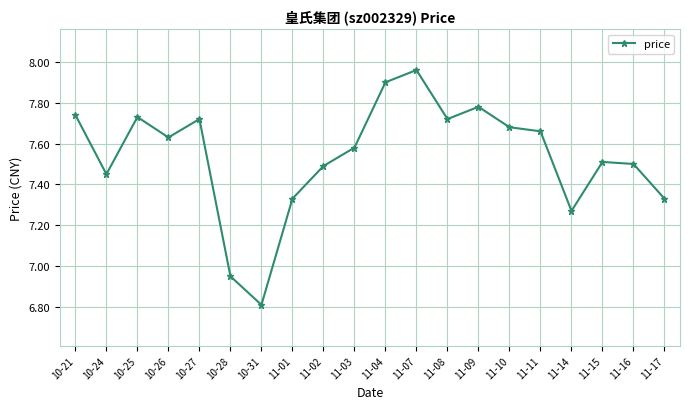

Is this an area chart (filled region under the line)?

No